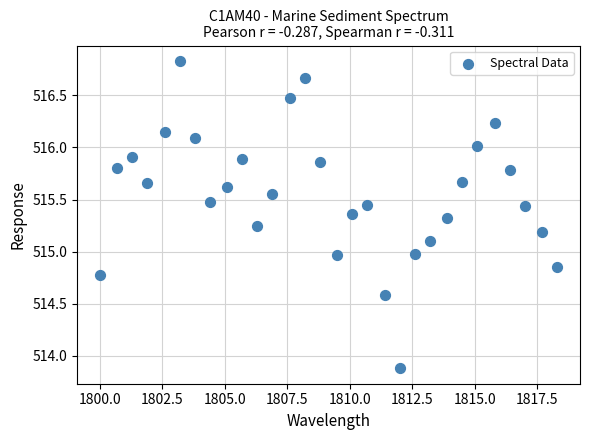

What is the range of X values (max minus min)?

18.3